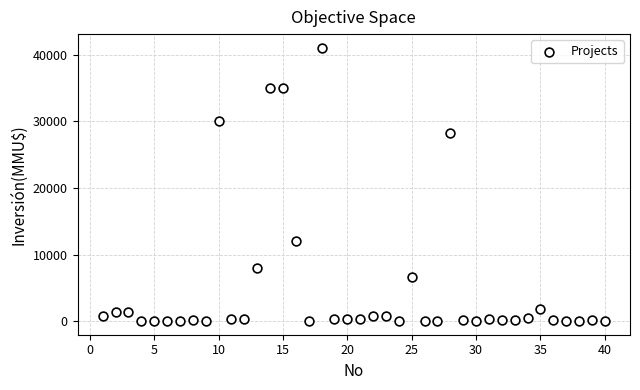

What is the range of Y values (max minus min)?

41075